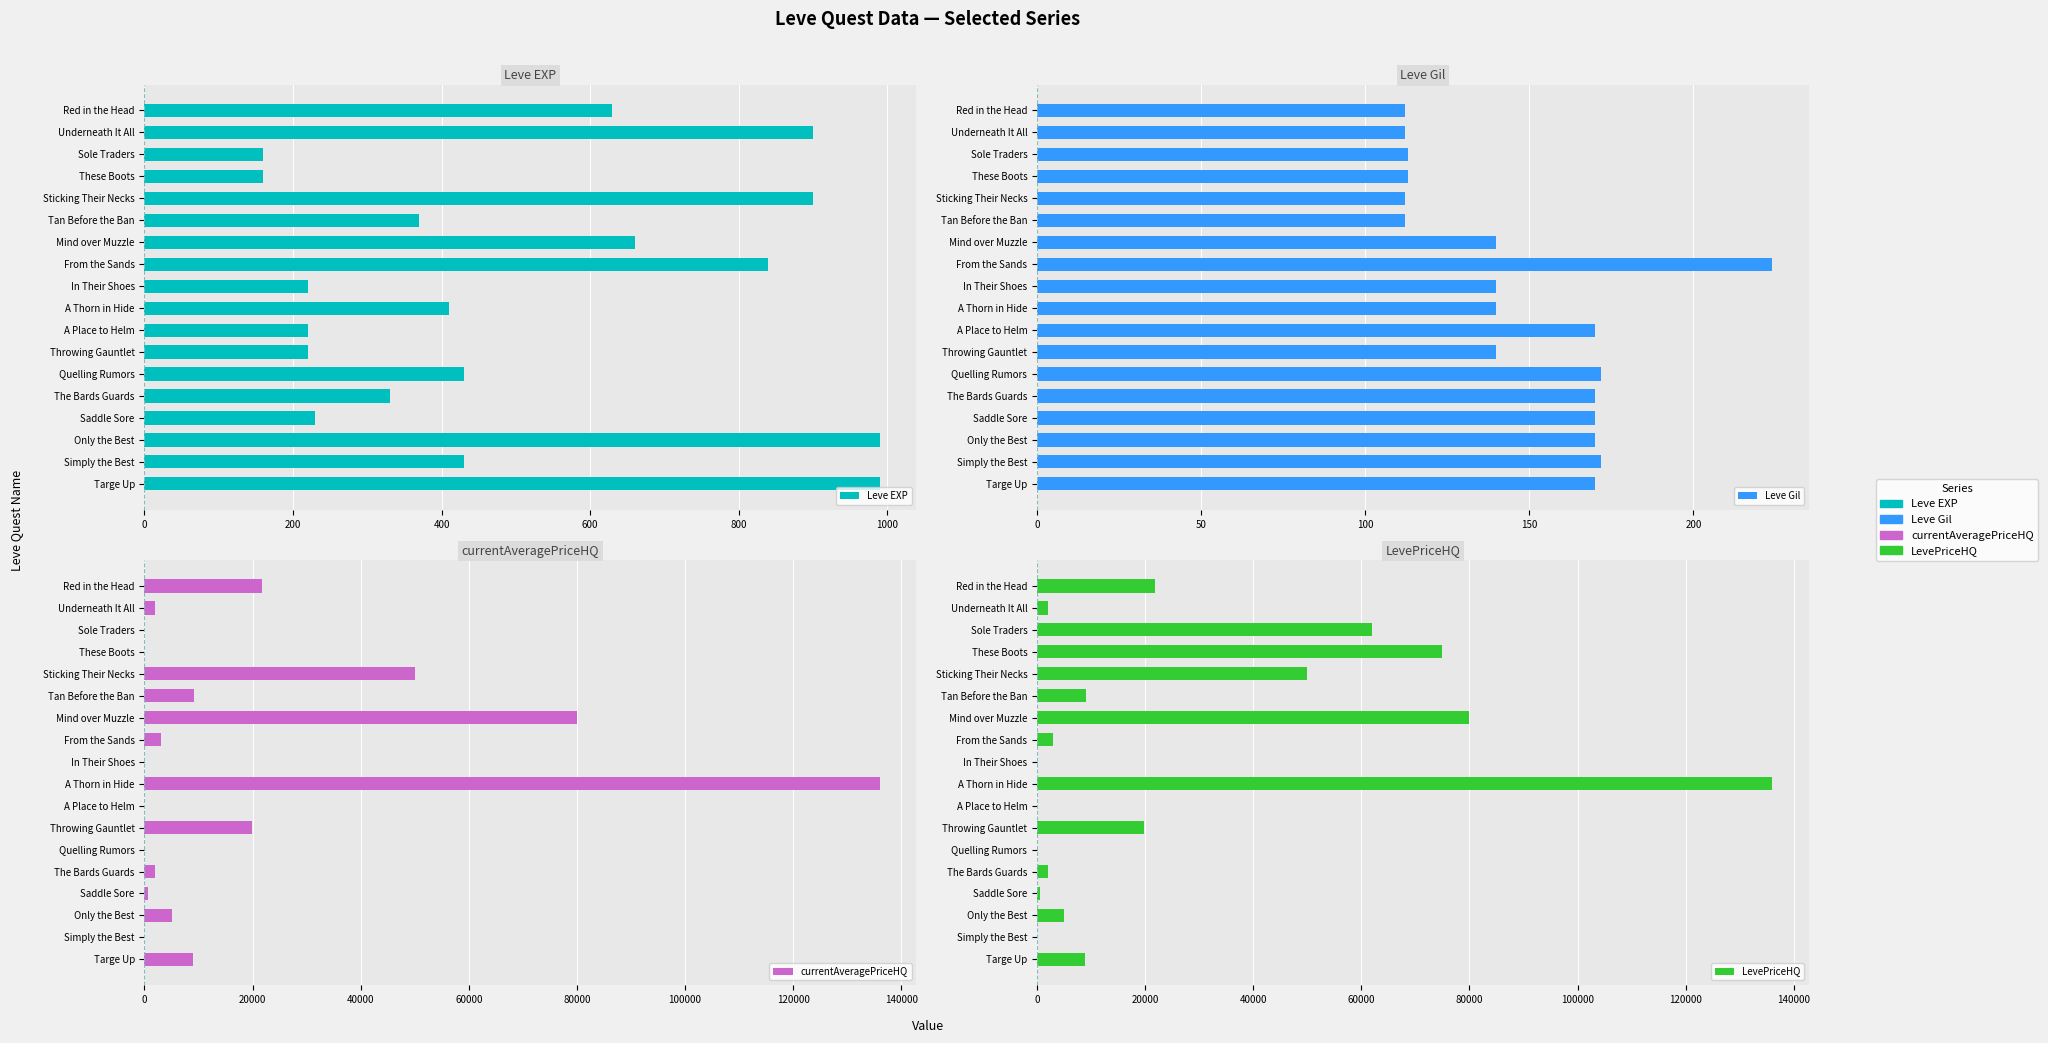

What is the maximum value for currentAveragePriceHQ?

135997.0